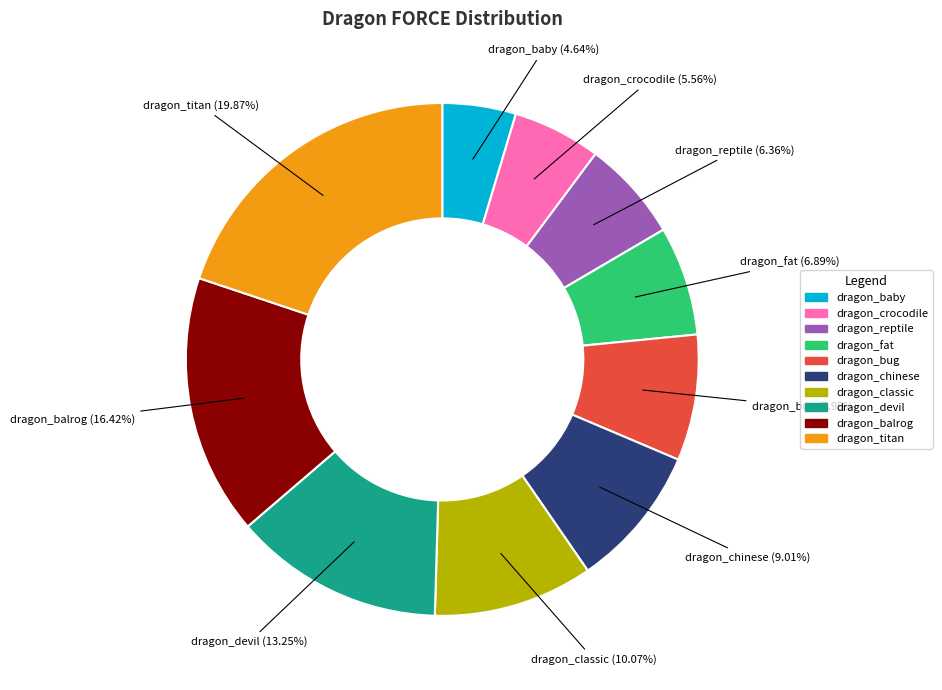

What is the total percentage of dragon_devil and dragon_chinese?

22.3%